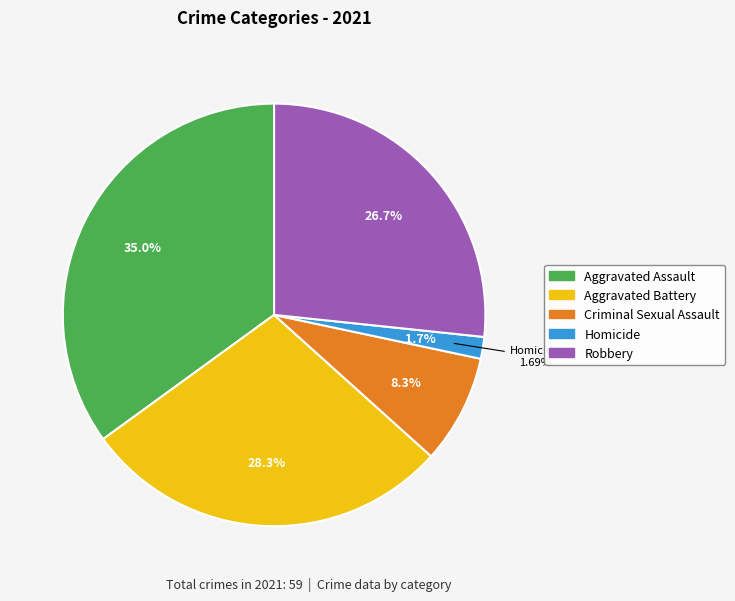

What is the largest slice in the pie chart?

Aggravated Assault